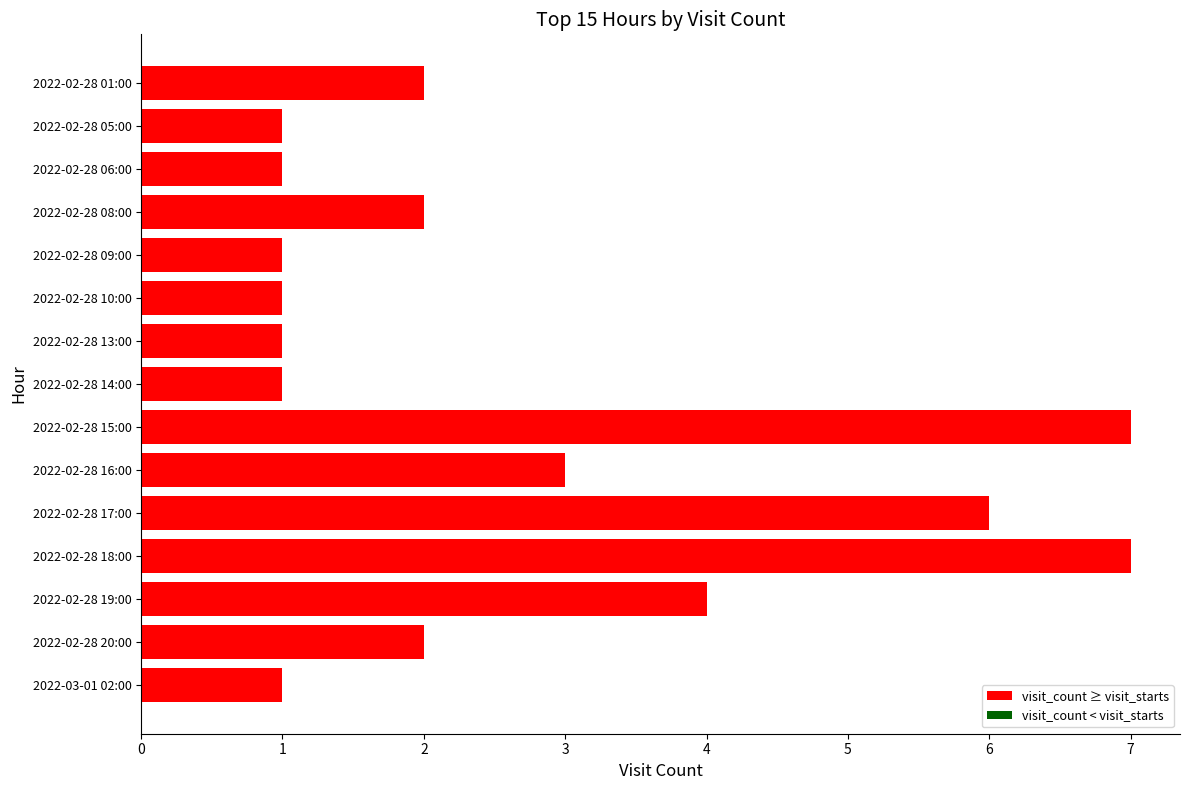

Which has a higher value, 2022-02-28 16:00 or 2022-03-01 02:00?

2022-02-28 16:00